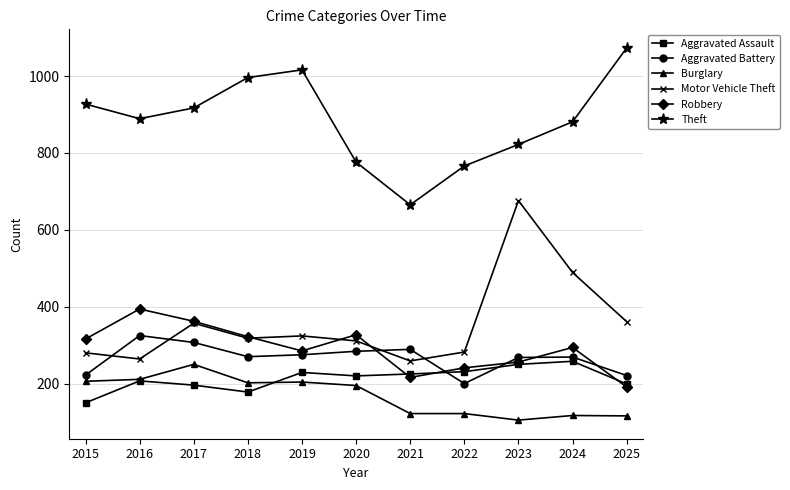

What is the total value across all series at 2023?

2377